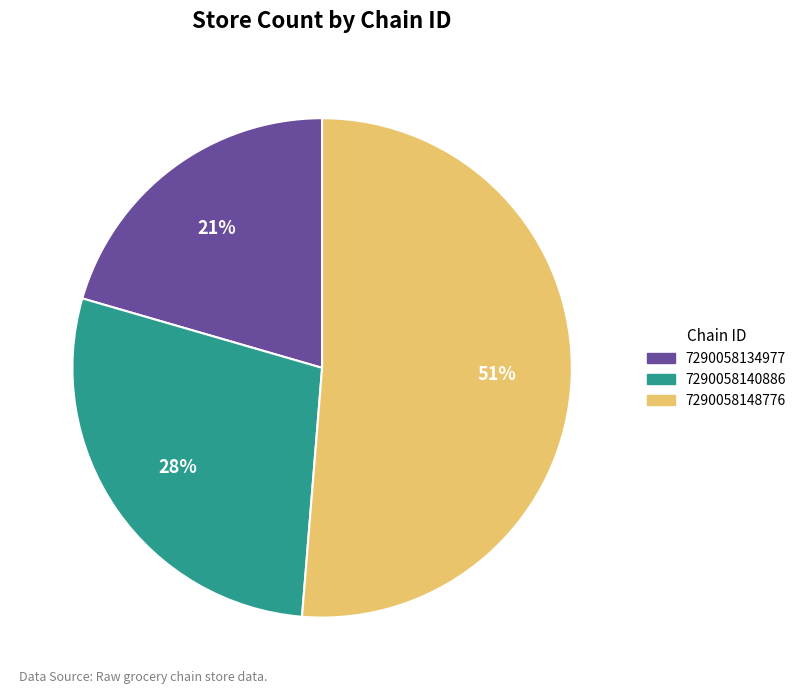

Combined, do 7290058148776 and 7290058140886 account for over 50%?

Yes